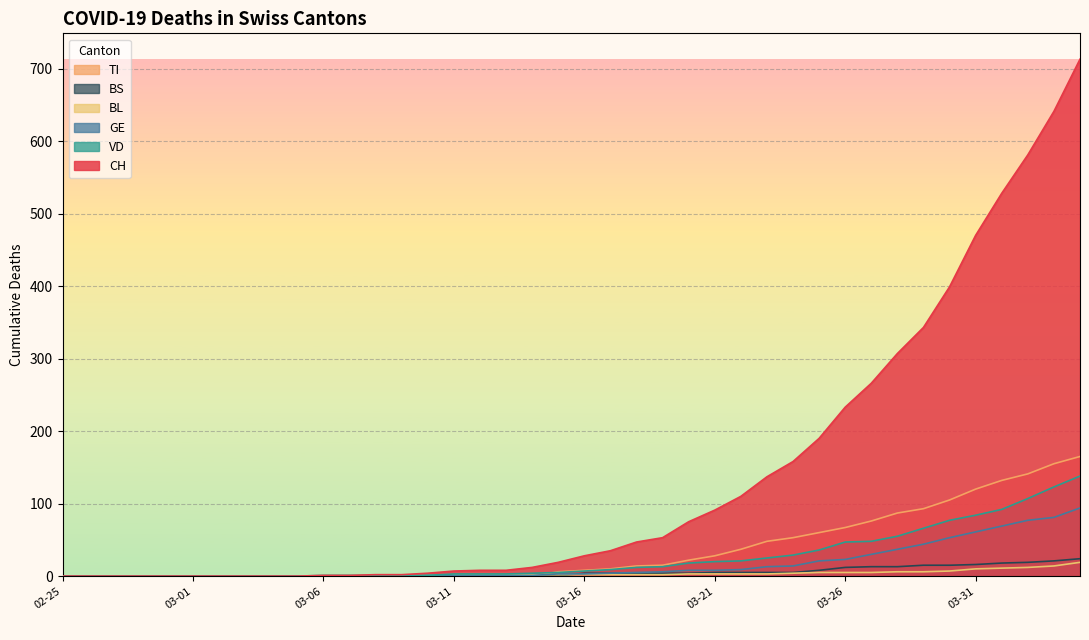

Which series has the largest total across all categories?

CH